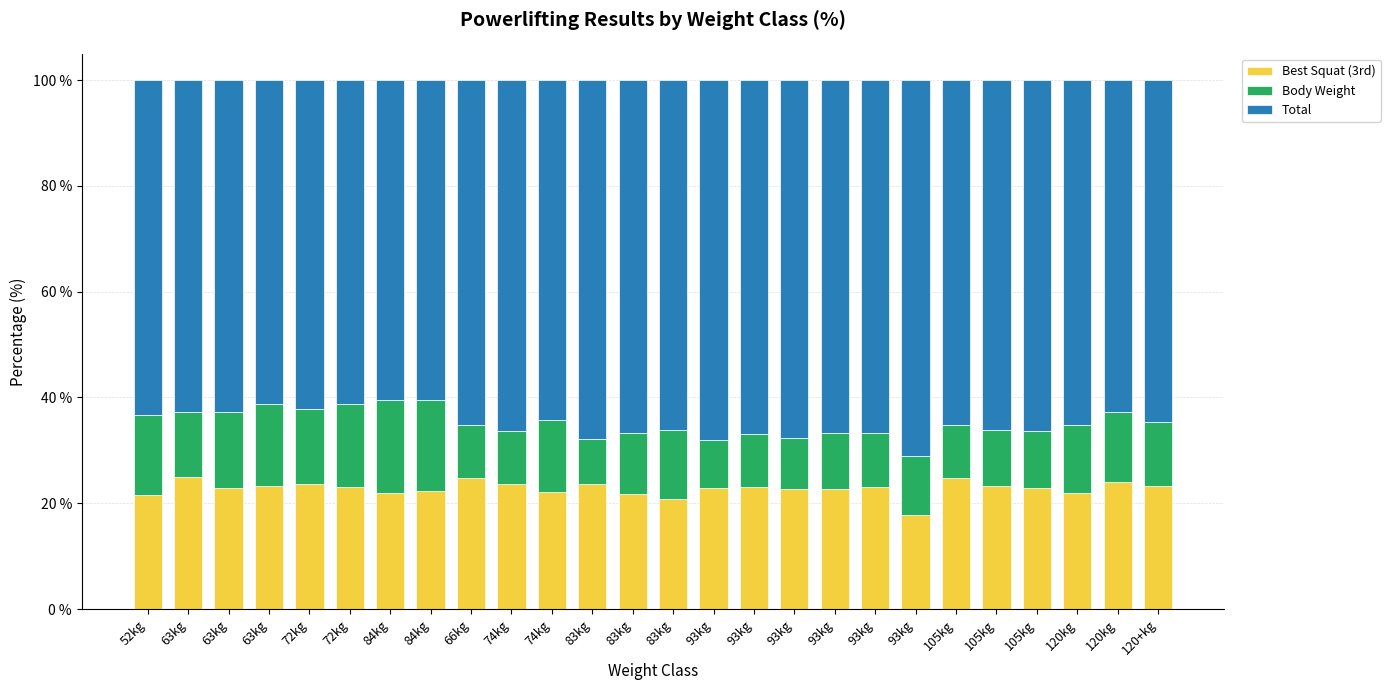

Where does the Total series first go above 65?

66kg